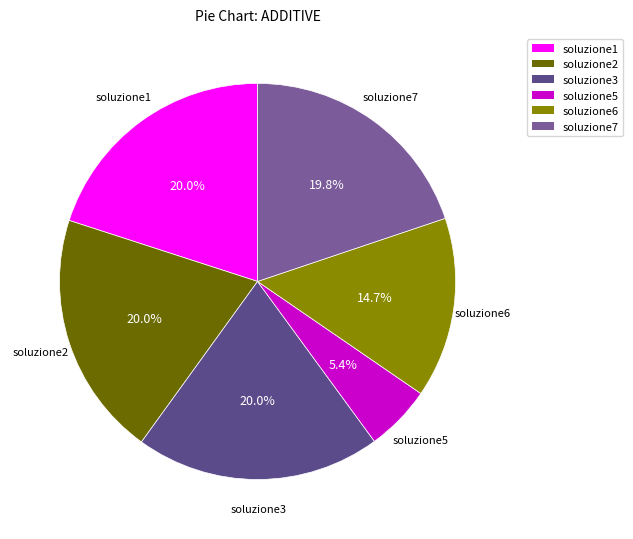

To the nearest percent, what percentage of the pie is soluzione7?

20%